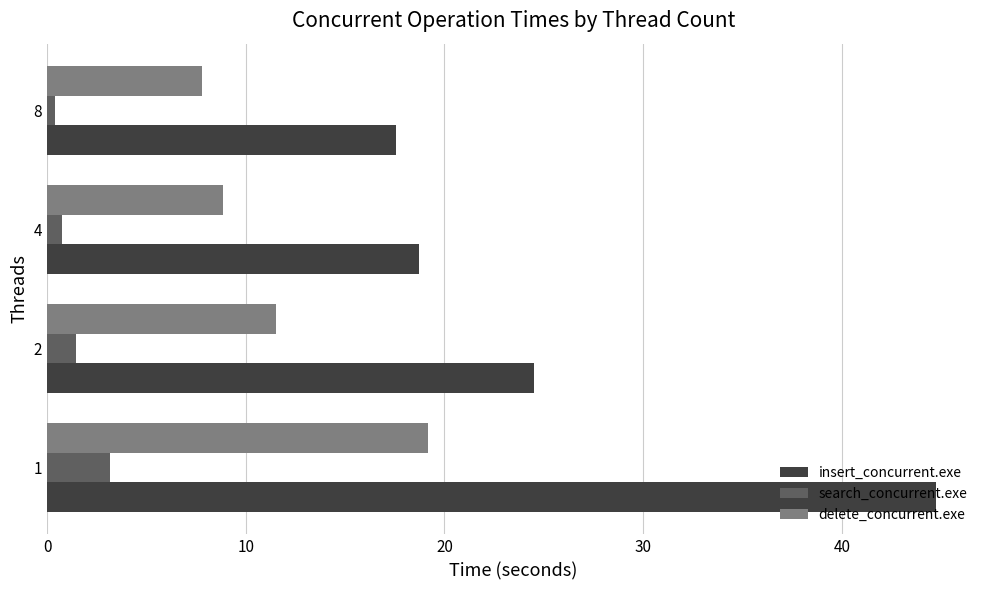

Is it true that insert_concurrent.exe equals 24.5 at 2?

True